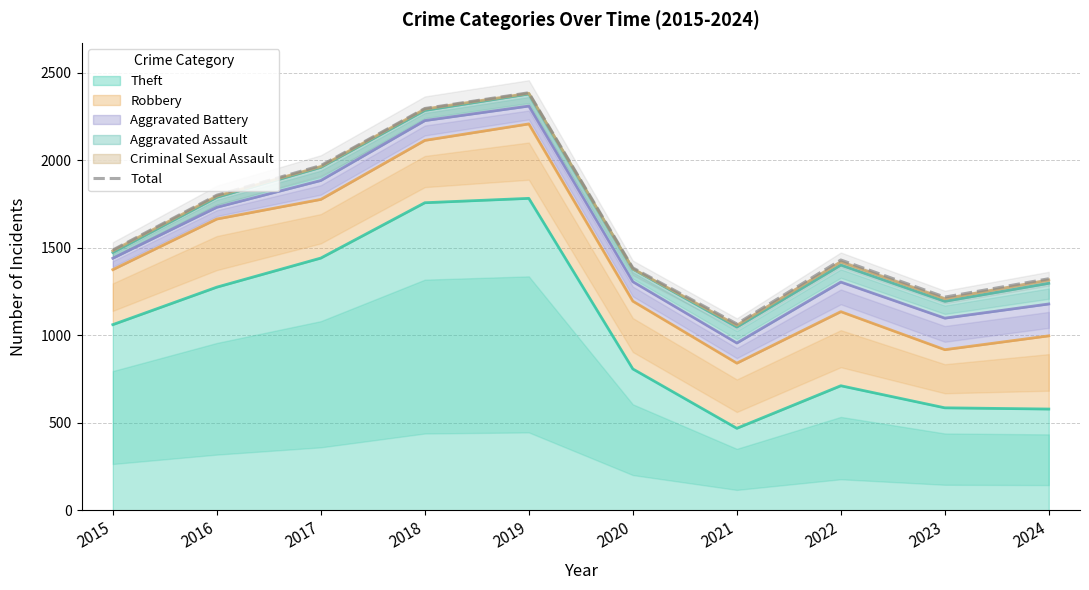

What is the difference between the values at 2017 and 2020?

584